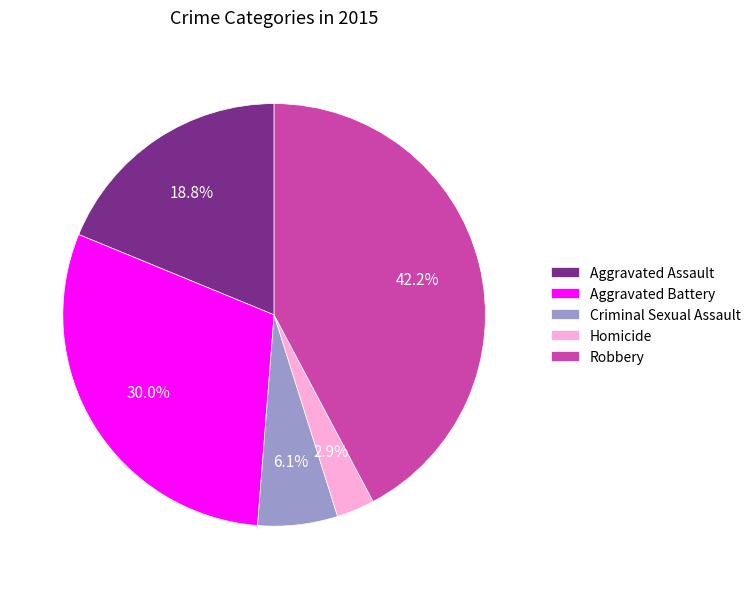

Combined, do Aggravated Assault and Aggravated Battery account for over 50%?

No